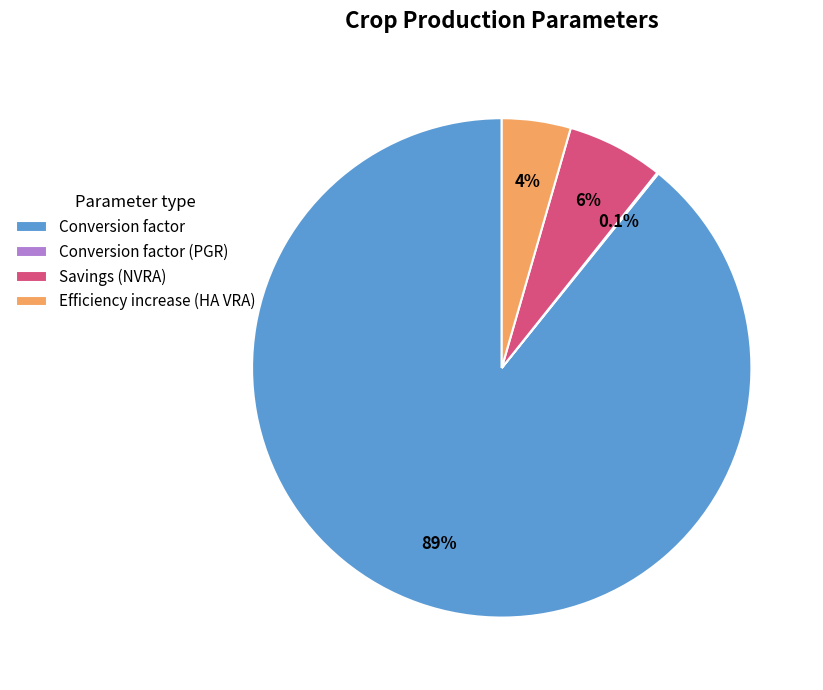

How much of the chart is everything except Savings (NVRA)?

93.8%